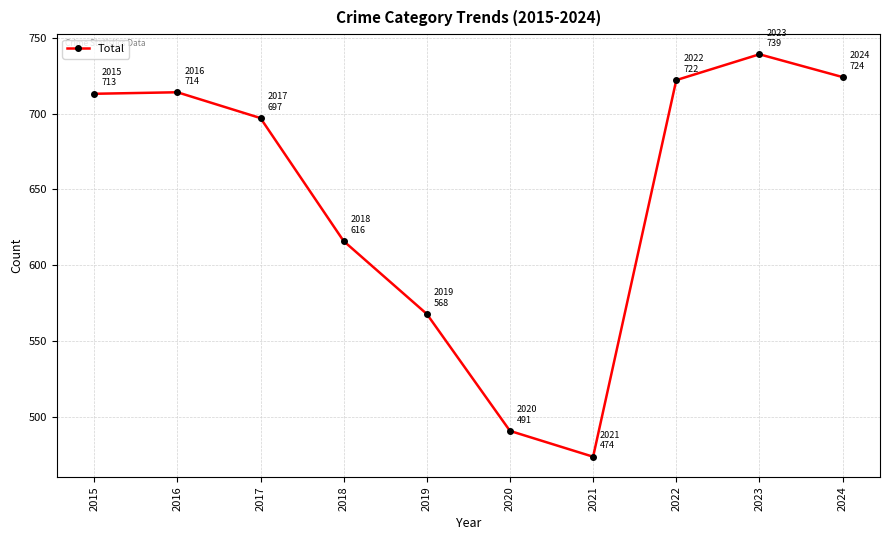

Between 2023 and 2020, which is larger?

2023